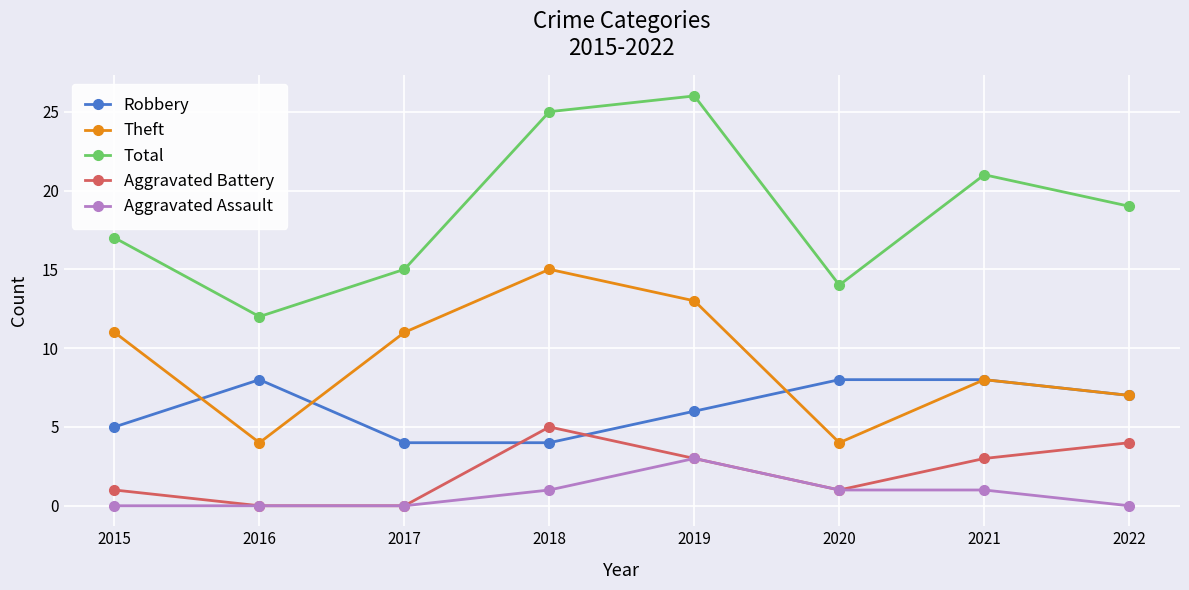

What is the difference between the Total values at 2015 and 2020?

3